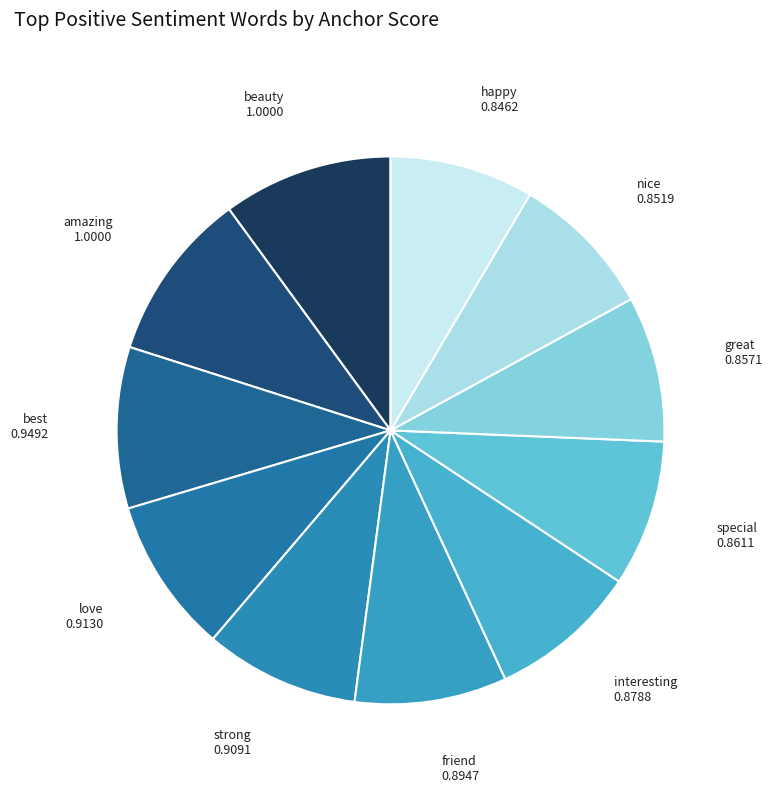

Which category has the biggest portion of the pie?

beauty